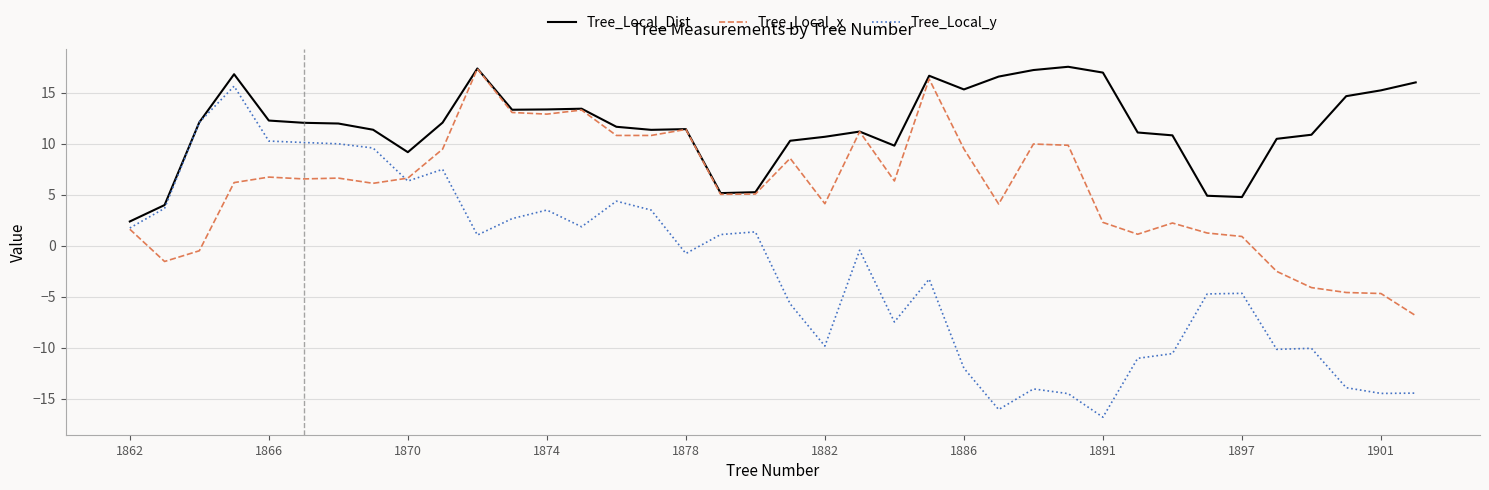

Rank the series by their average value, from highest to lowest.

Tree_Local_Dist, Tree_Local_x, Tree_Local_y